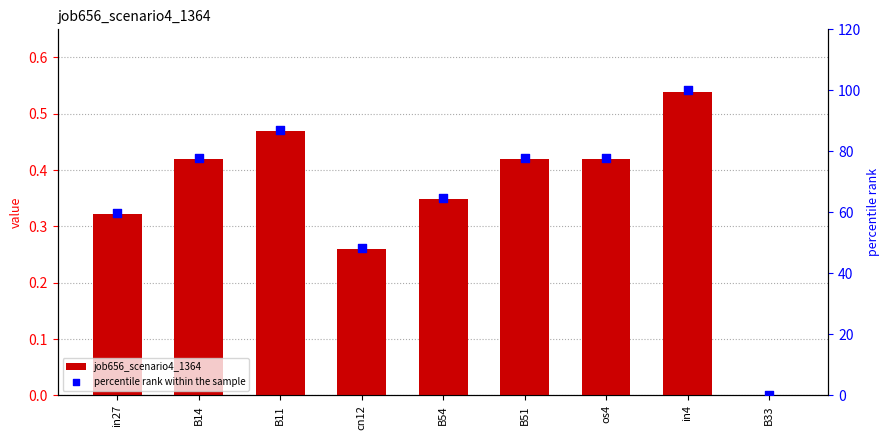

Which series has the largest Y range (max minus min)?

percentile rank within the sample